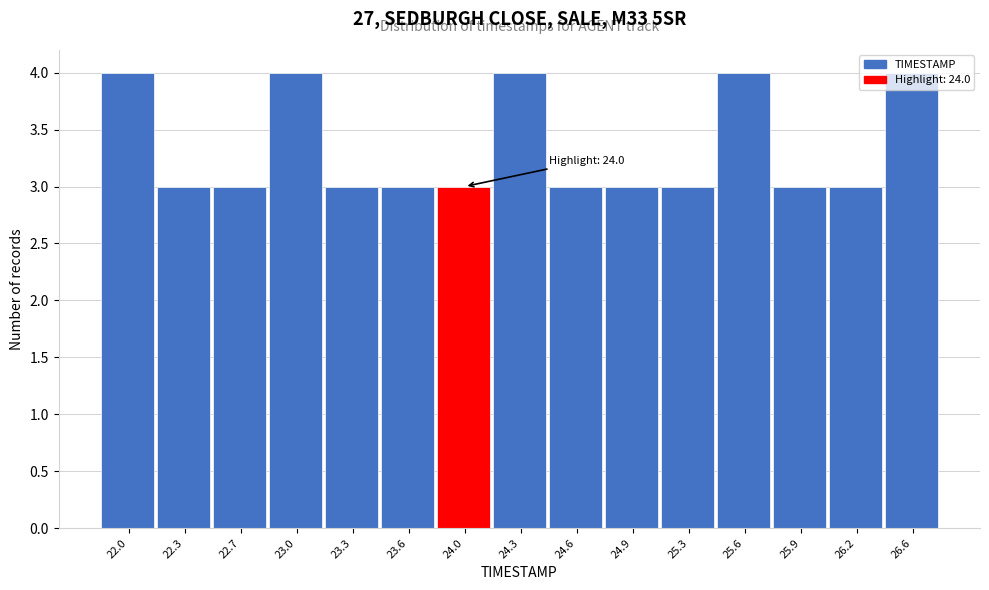

Which has a higher value, 24.3 or 25.9?

24.3